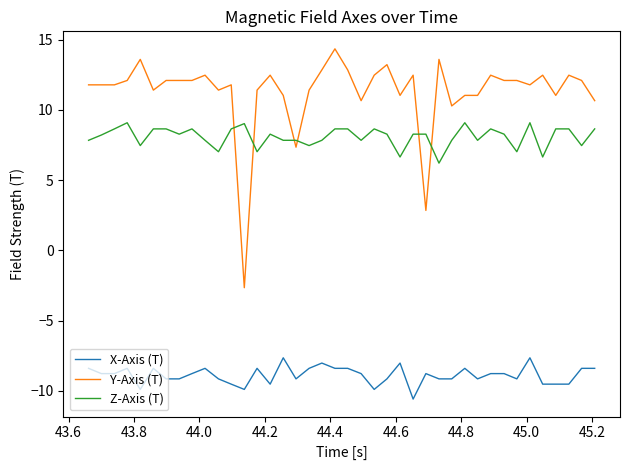

What is the difference between the second highest and minimum values in the Y-Axis (T) series?

16.2